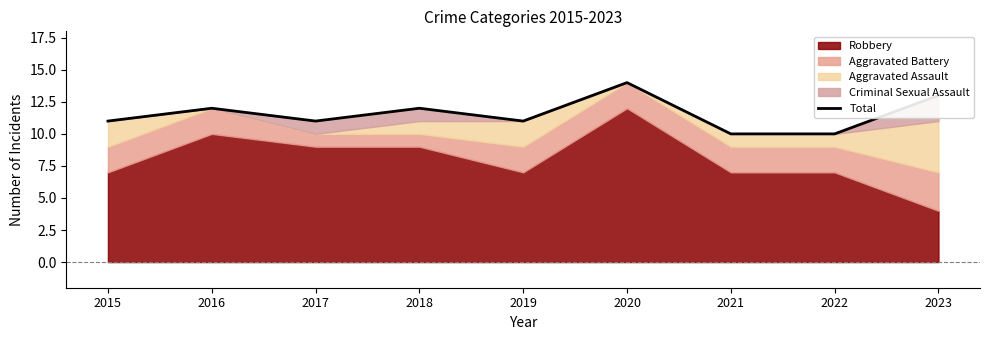

What is the ratio of the value at 2020 to the value at 2023?

1.1